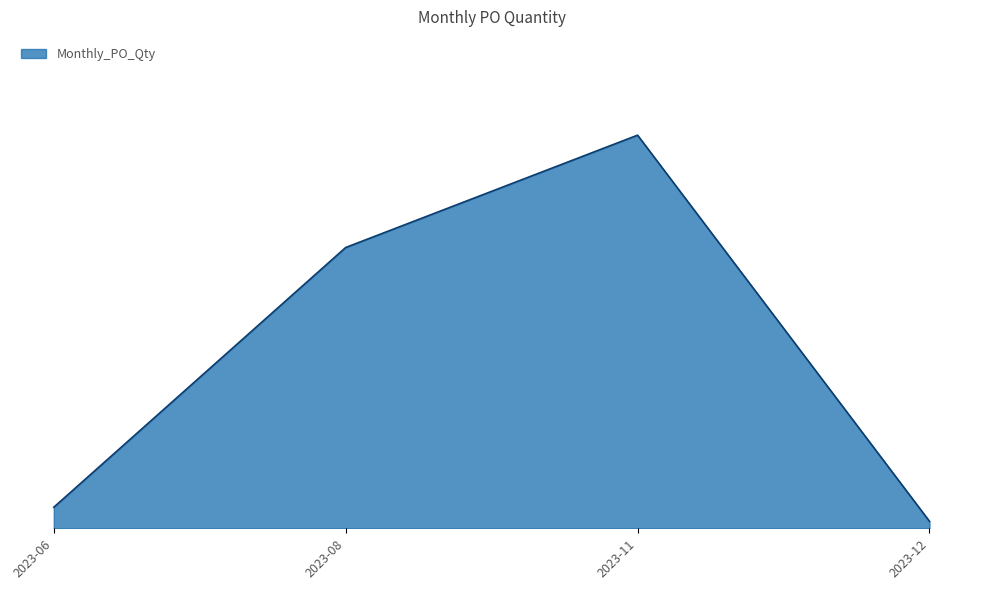

Where is the first local maximum?

2023-11